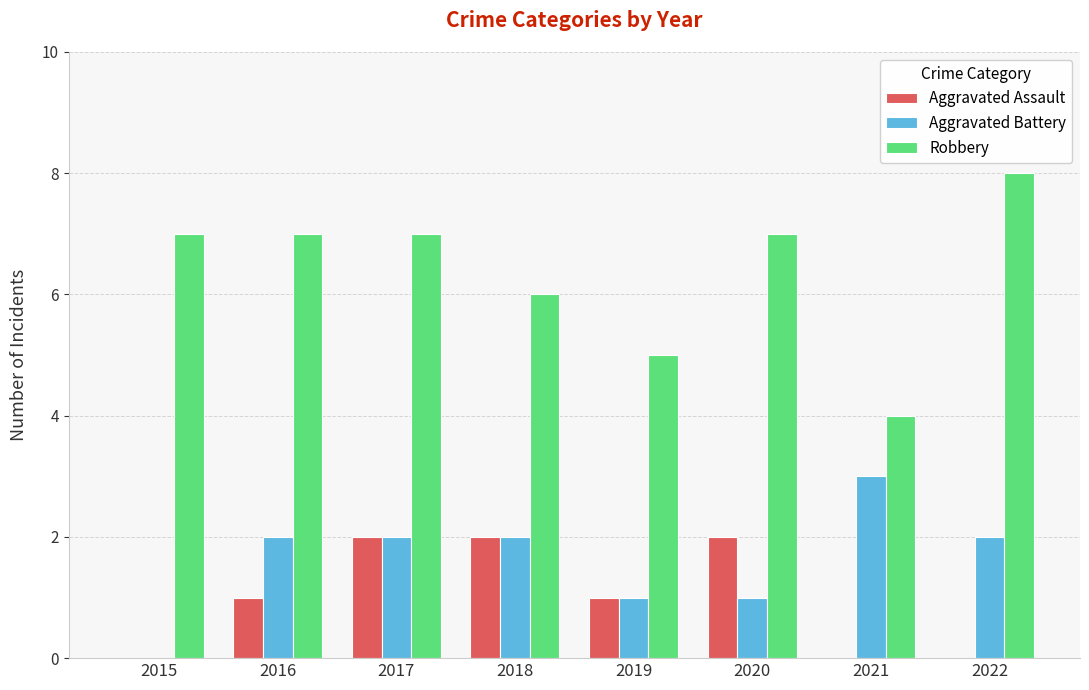

Which category has the highest value across all series?

2022